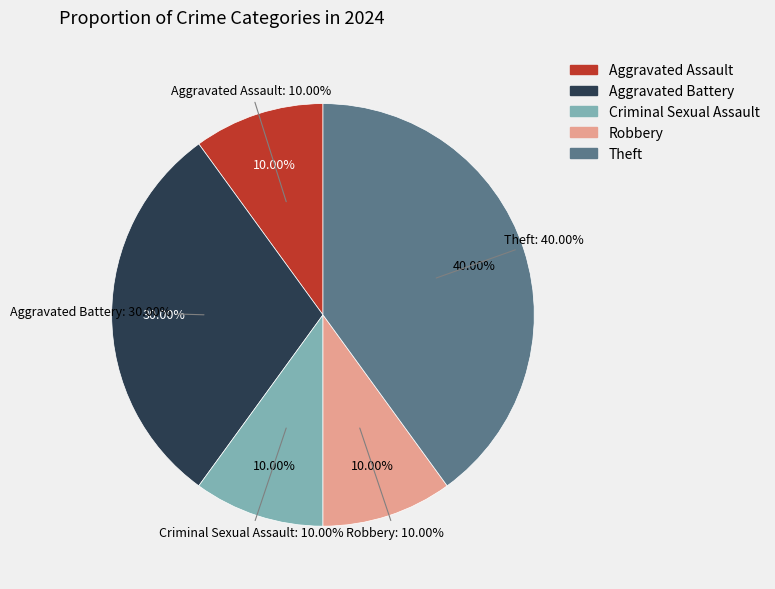

How many segments does this pie chart have?

5